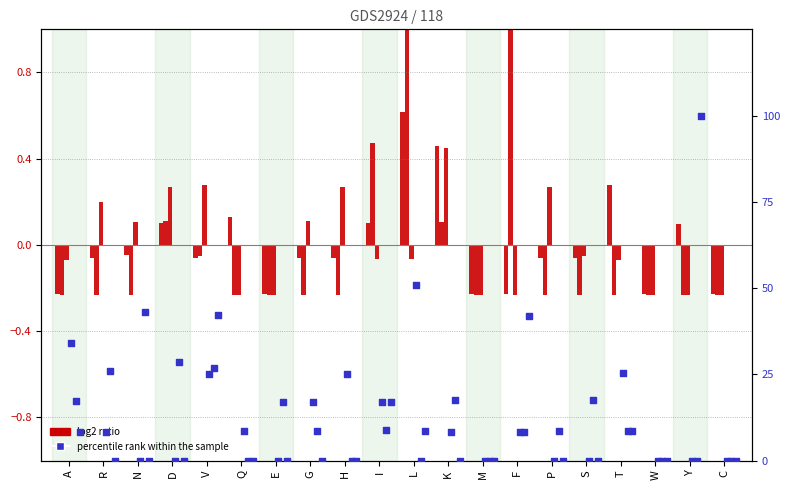

What is the total value across all series at W?

-0.7